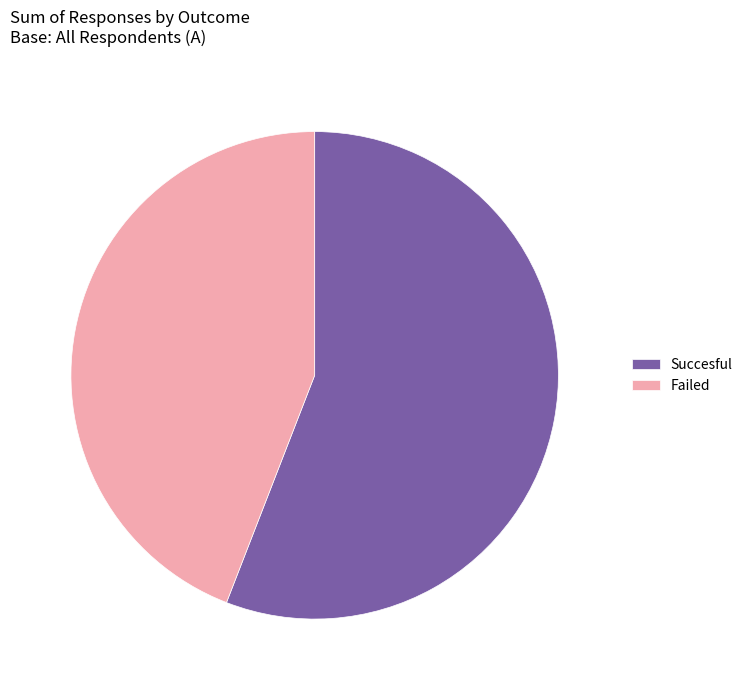

Is the sum of Failed and Succesful greater than half?

Yes